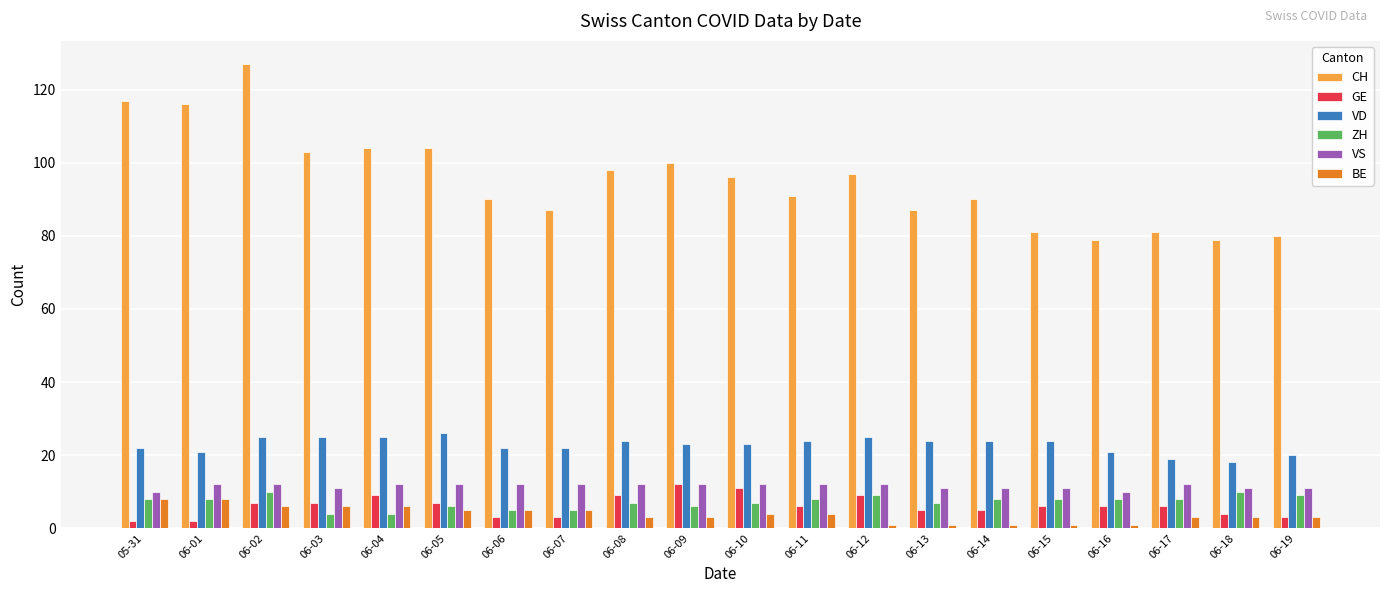

At which label does CH reach its peak?

06-02